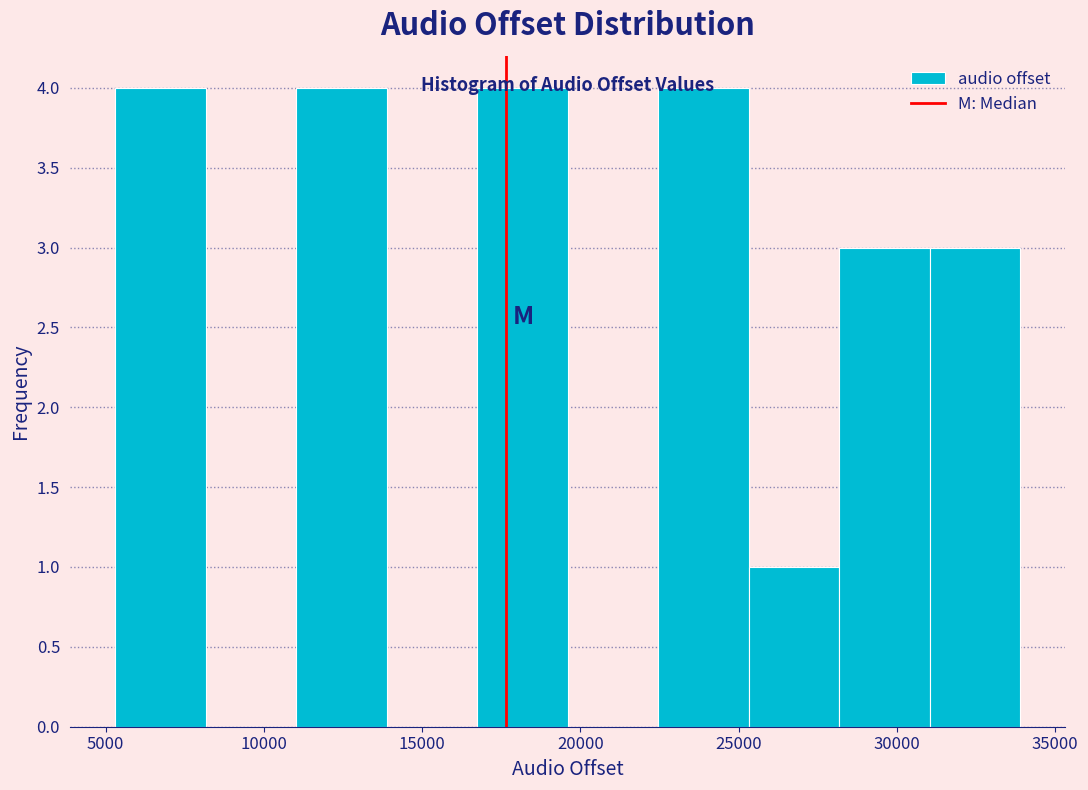

Reading left to right, transcribe this chart: for each bar, give the range it covers on the x-axis and its height. Neither the bar edges nor the heights are printed on the chart, so give them approximately, as read against the axes.

5500 to 8000: 4
8000 to 11000: 0
11000 to 14000: 4
14000 to 16500: 0
16500 to 19500: 4
19500 to 22500: 0
22500 to 25500: 4
25500 to 28000: 1
28000 to 31000: 3
31000 to 34000: 3